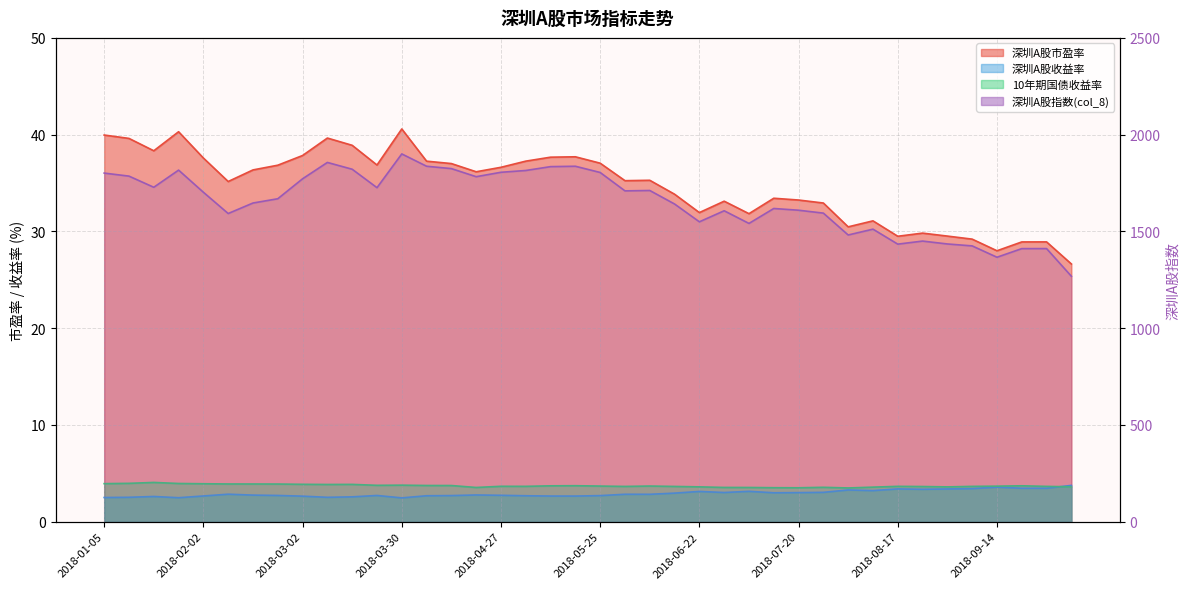

What value does the 深圳A股收益率 series have at 2018-05-18?

2.7